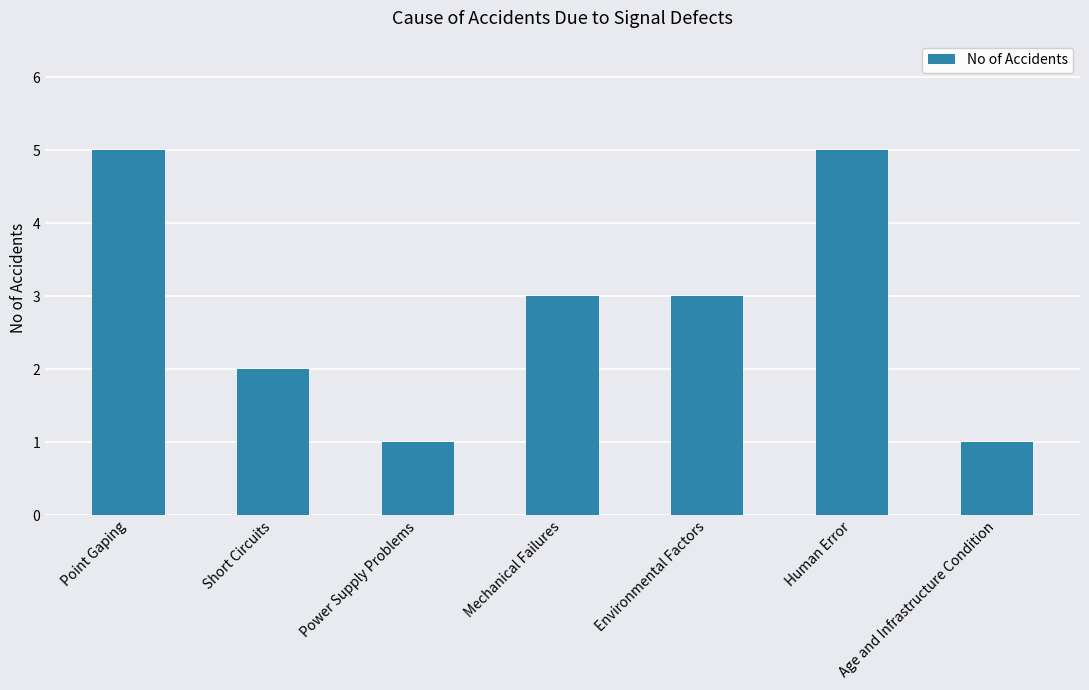

Are the bars grouped side by side (vs. stacked)?

No